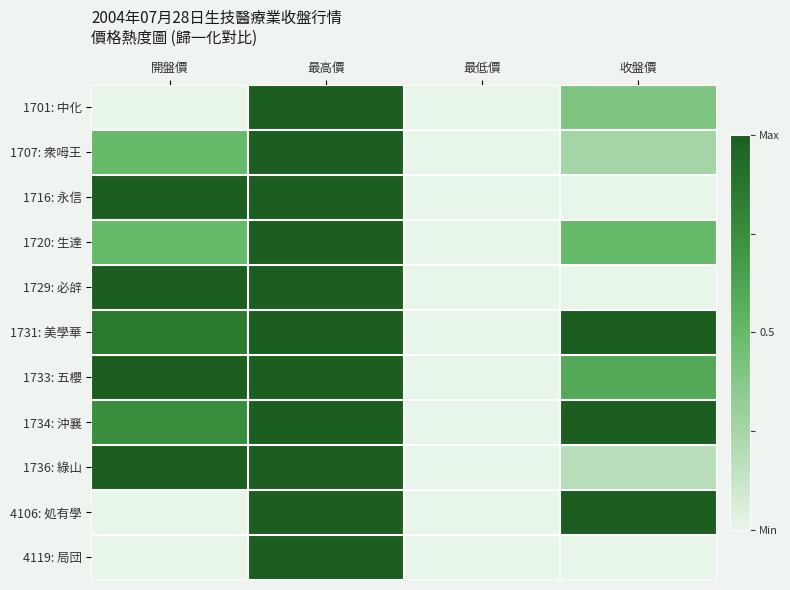

Reading left to right, what are all the values shown in this chart?

1701: 中化: 開盤價=0.0	最高價=1.0	最低價=0.0	收盤價=0.4
1707: 衆呣王: 開盤價=0.5	最高價=1.0	最低價=0.0	收盤價=0.2
1716: 永信: 開盤價=1.0	最高價=1.0	最低價=0.0	收盤價=0.0
1720: 生達: 開盤價=0.5	最高價=1.0	最低價=0.0	收盤價=0.5
1729: 必辝: 開盤價=1.0	最高價=1.0	最低價=0.0	收盤價=0.0
1731: 美學華: 開盤價=0.9	最高價=1.0	最低價=0.0	收盤價=1.0
1733: 五櫻: 開盤價=1.0	最高價=1.0	最低價=0.0	收盤價=0.6
1734: 沖襄: 開盤價=0.7	最高價=1.0	最低價=0.0	收盤價=1.0
1736: 綠山: 開盤價=1.0	最高價=1.0	最低價=0.0	收盤價=0.2
4106: 処有學: 開盤價=0.0	最高價=1.0	最低價=0.0	收盤價=1.0
4119: 局団: 開盤價=0.0	最高價=1.0	最低價=0.0	收盤價=0.0